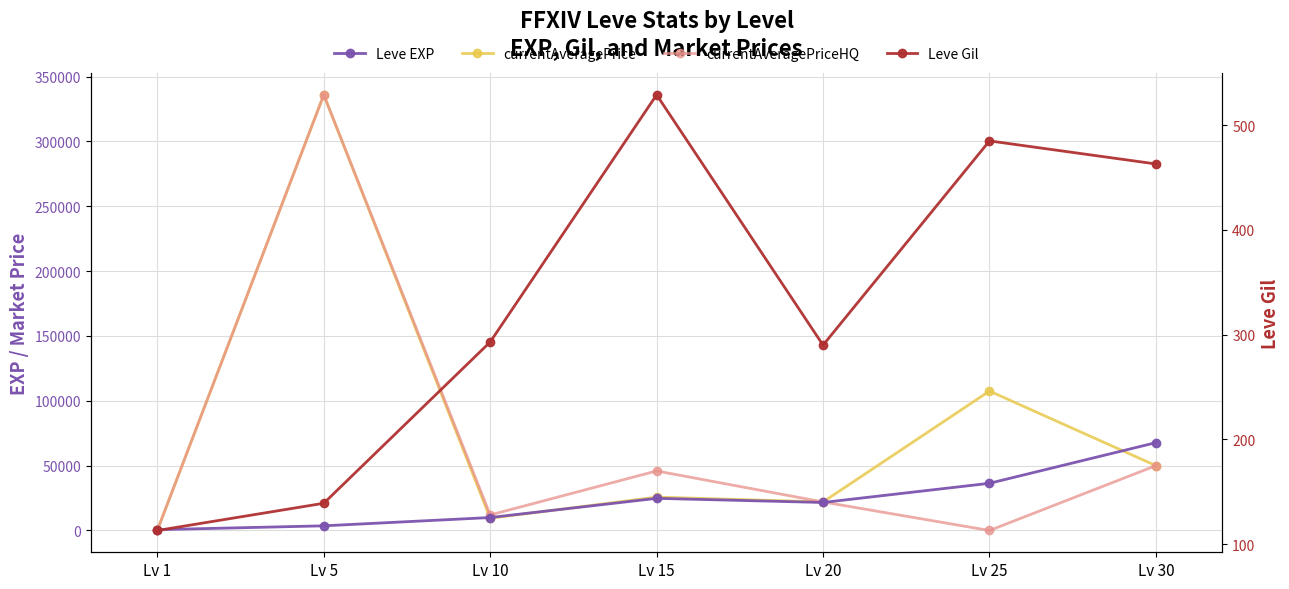

After their last crossing, which series has the higher values: Leve Gil or currentAveragePriceHQ?

currentAveragePriceHQ